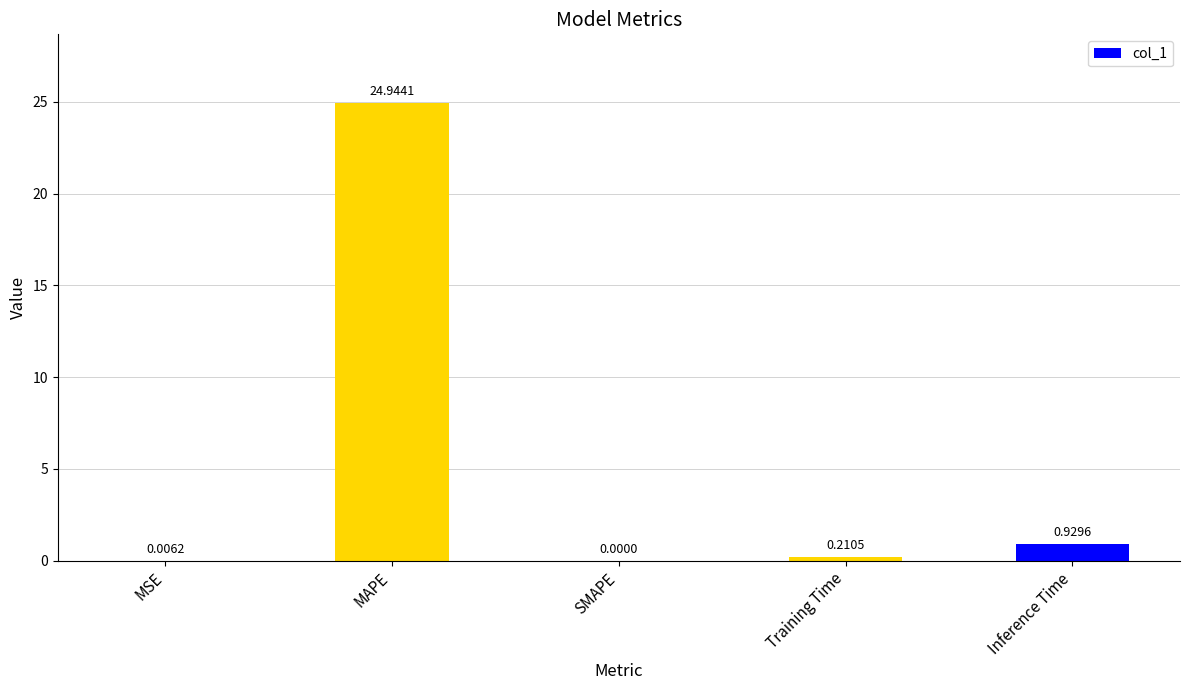

Where is the data nearest to the value 12?

Inference Time